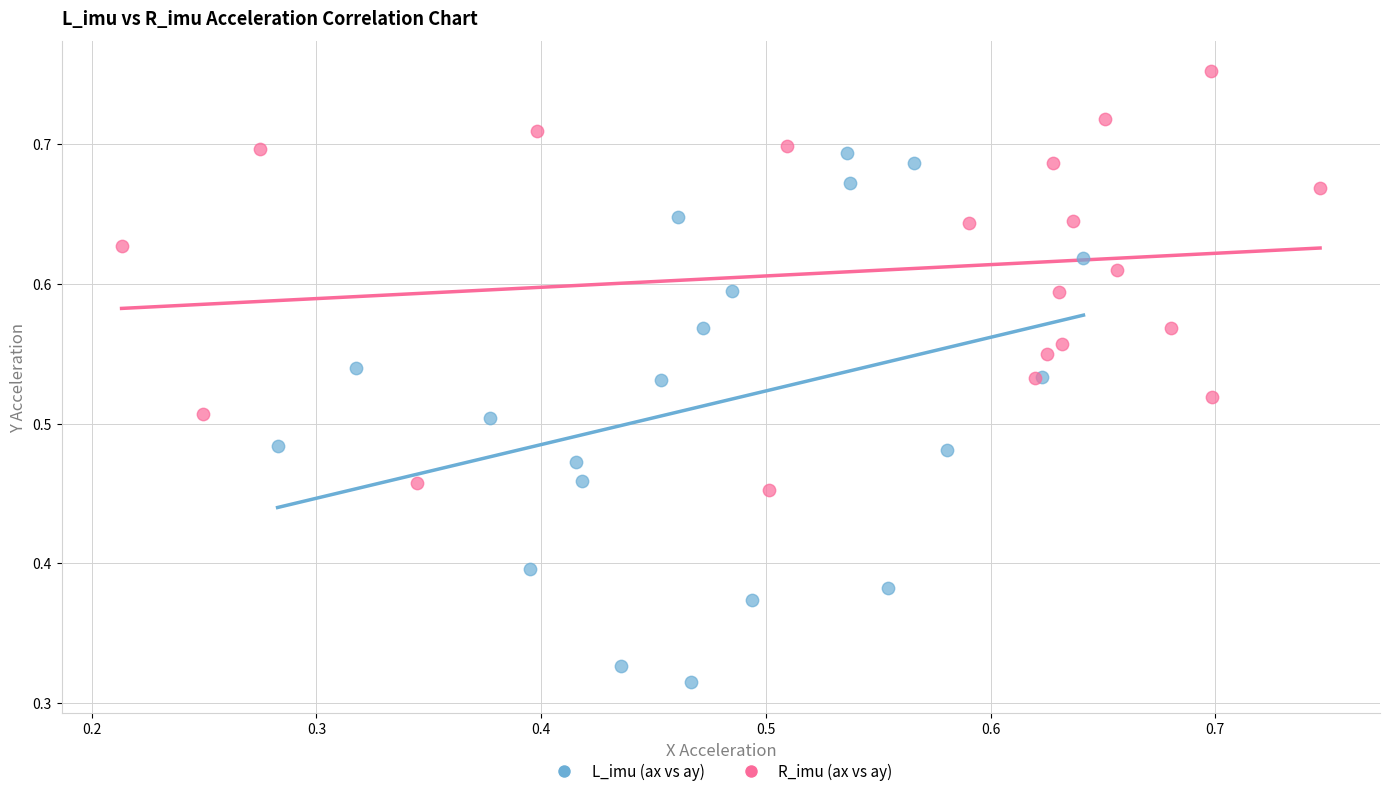

Which series contains the lowest Y value?

L_imu (ax vs ay)